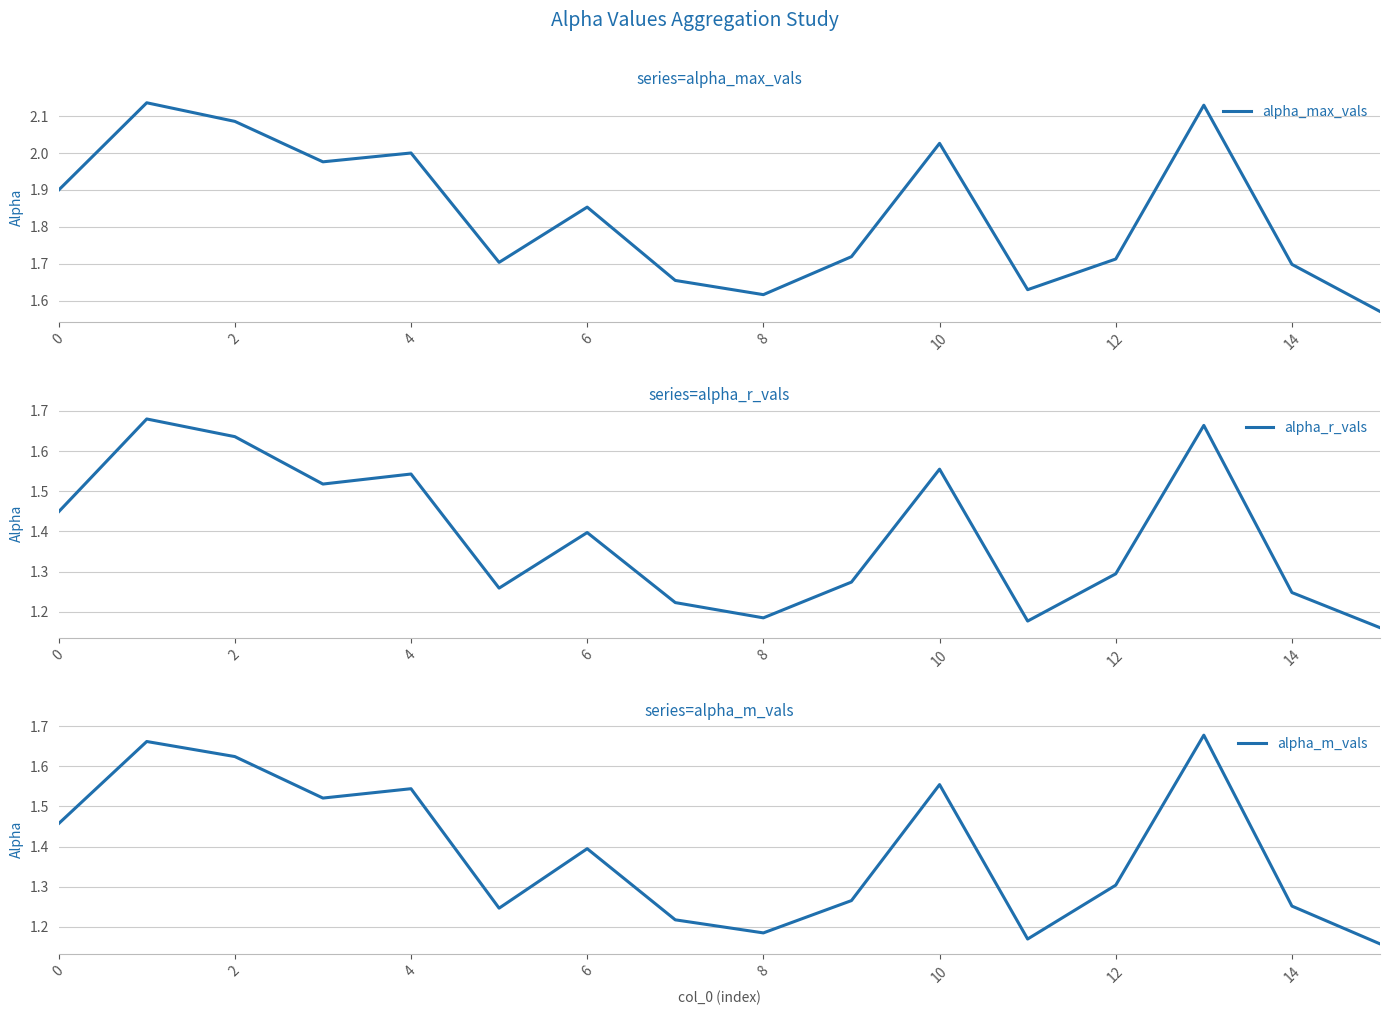

At how many categories does at least one series exceed 1?

16